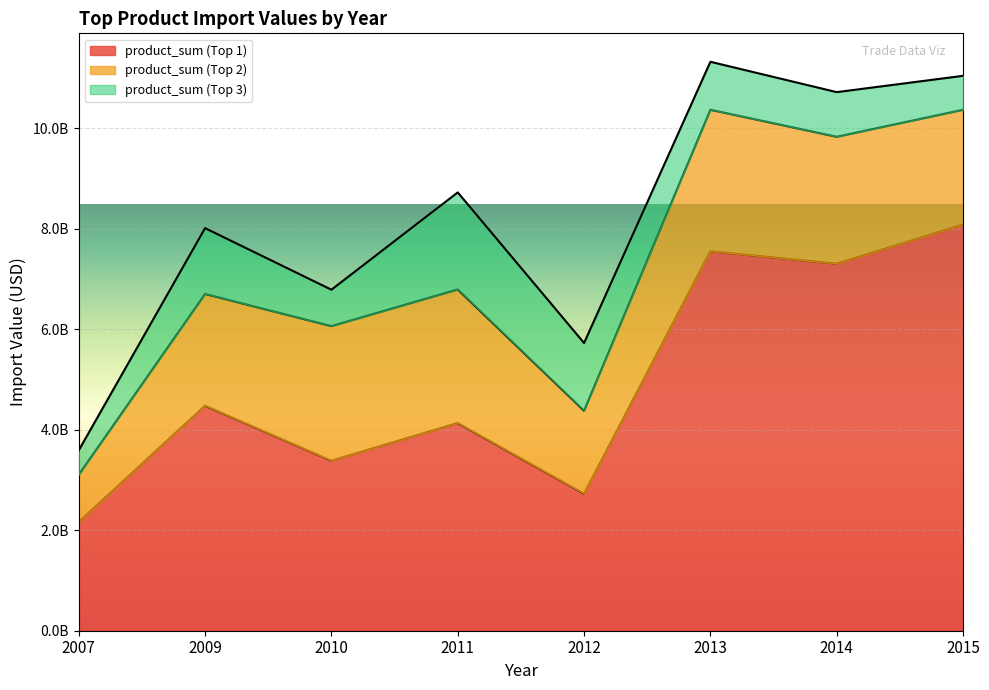

What is the average value of the product_sum (Top 1) series?

4977694854